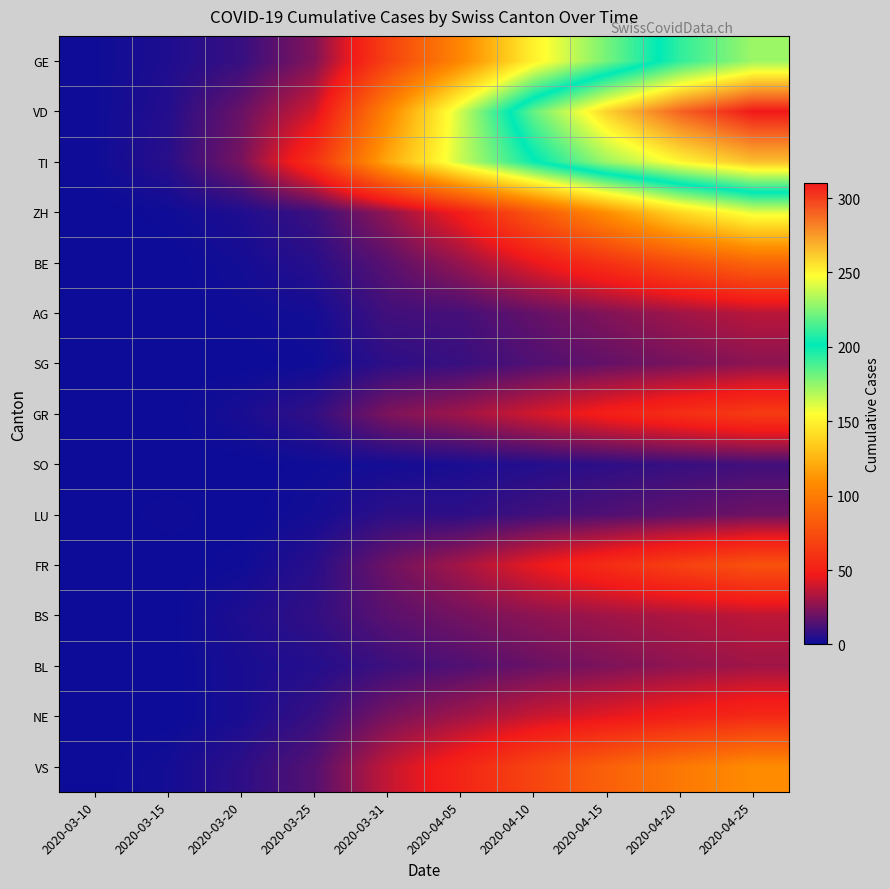

Which series has the widest spread of values?

VD